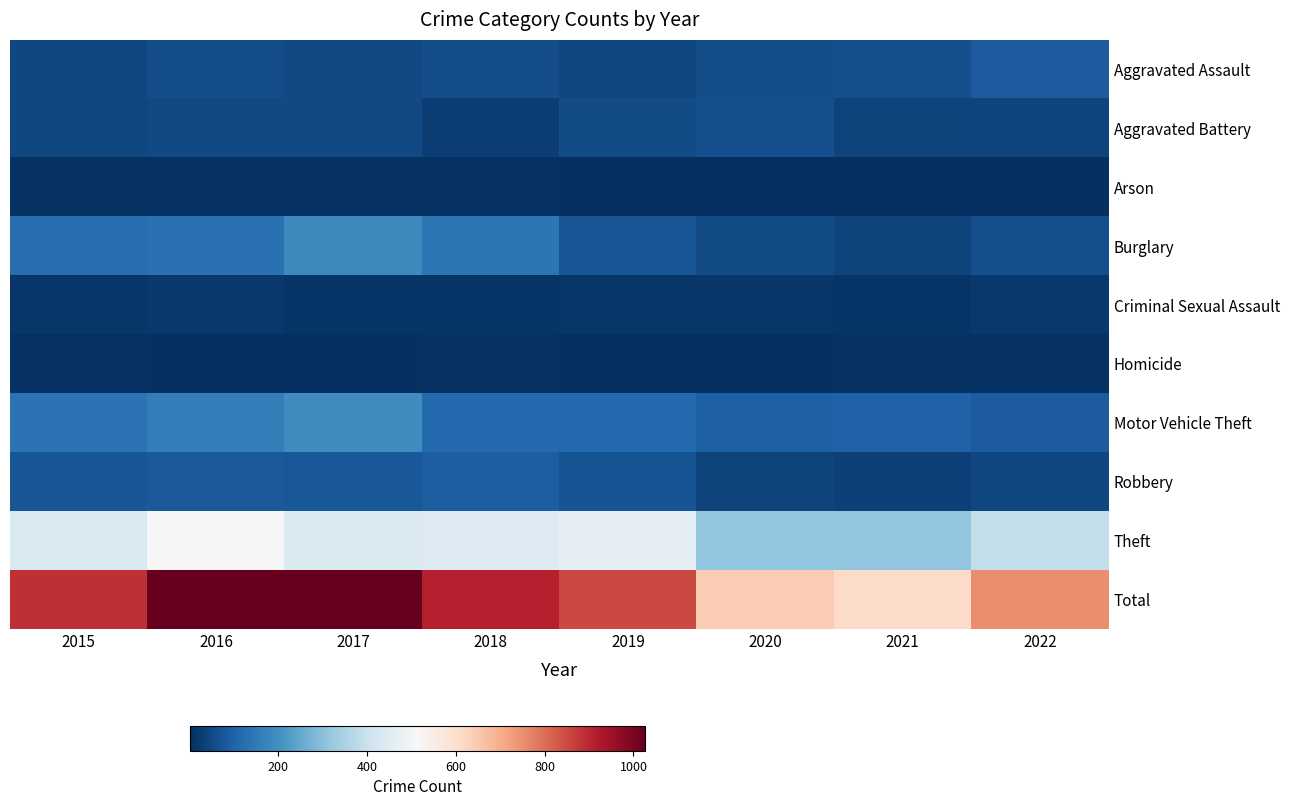

How many distinct data groups are displayed?

10